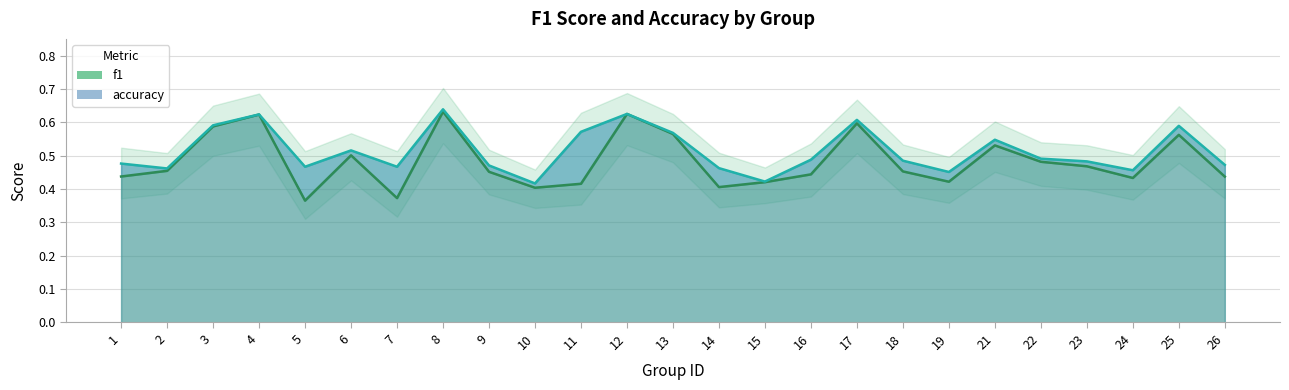

What is the difference between the second highest and minimum values in the f1 series?

0.3